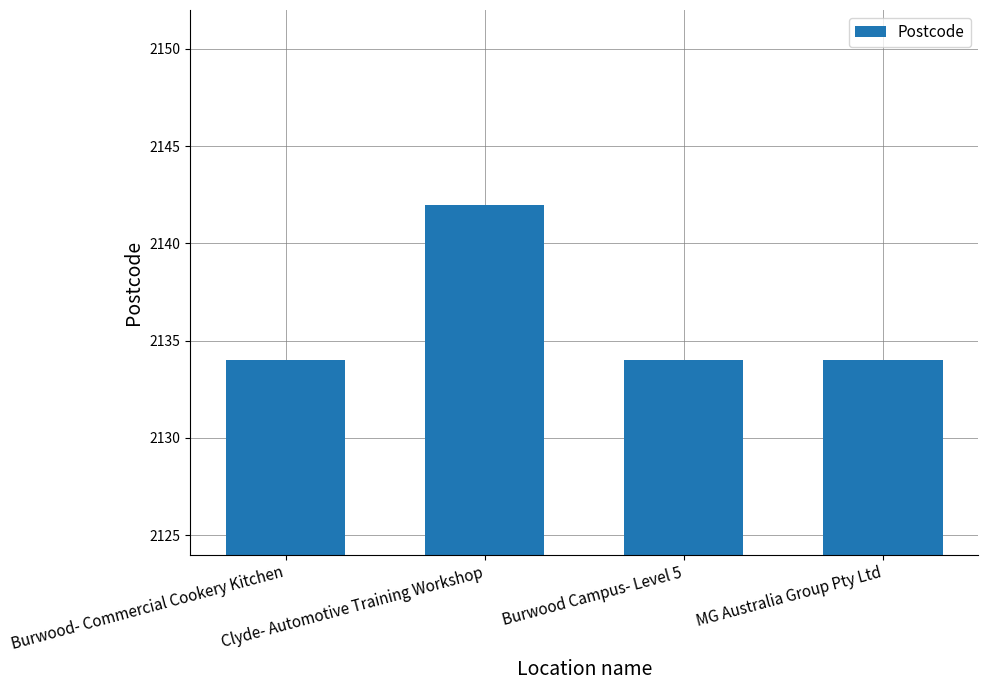

Does the chart contain stacked bars?

No